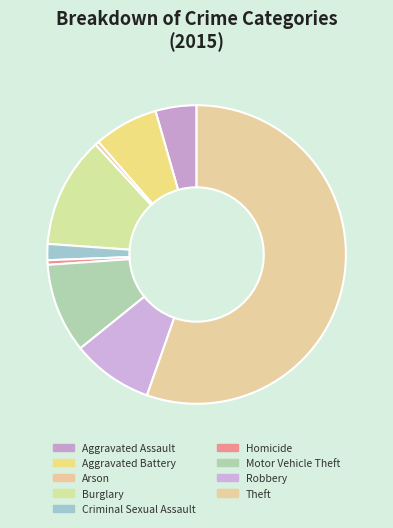

Do Burglary and Robbery together represent more than half of the pie?

No